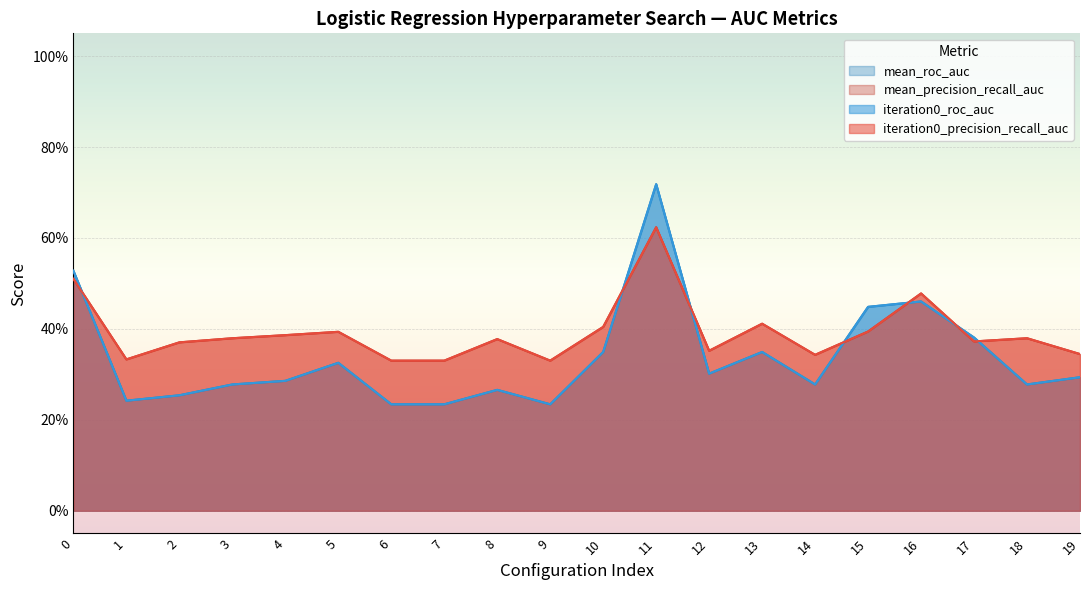

At 15, list the series in order from largest to smallest.

iteration0_roc_auc, mean_roc_auc, iteration0_precision_recall_auc, mean_precision_recall_auc